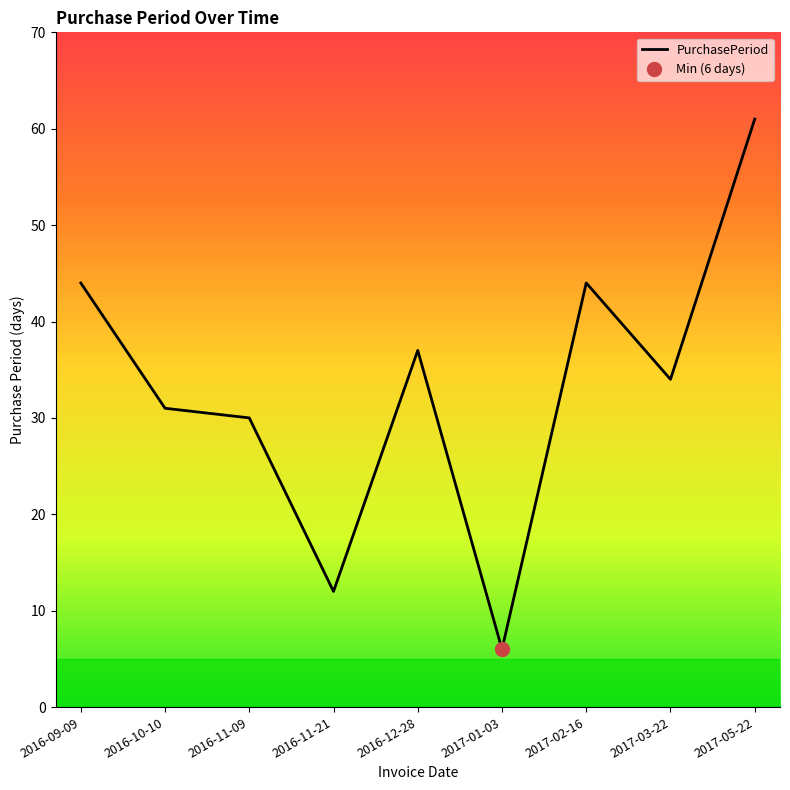

What is the label of the 1st point from the left?

2016-09-09